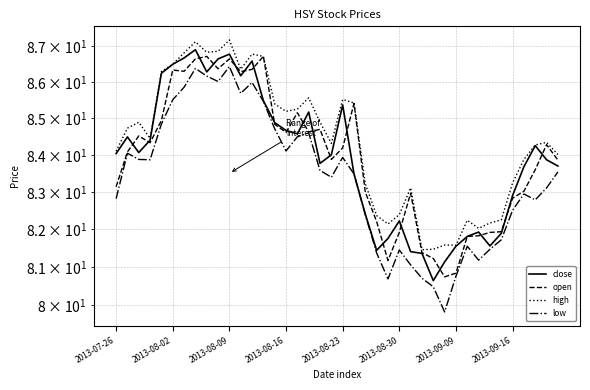

At 37, list the series in order from largest to smallest.

high, close, open, low